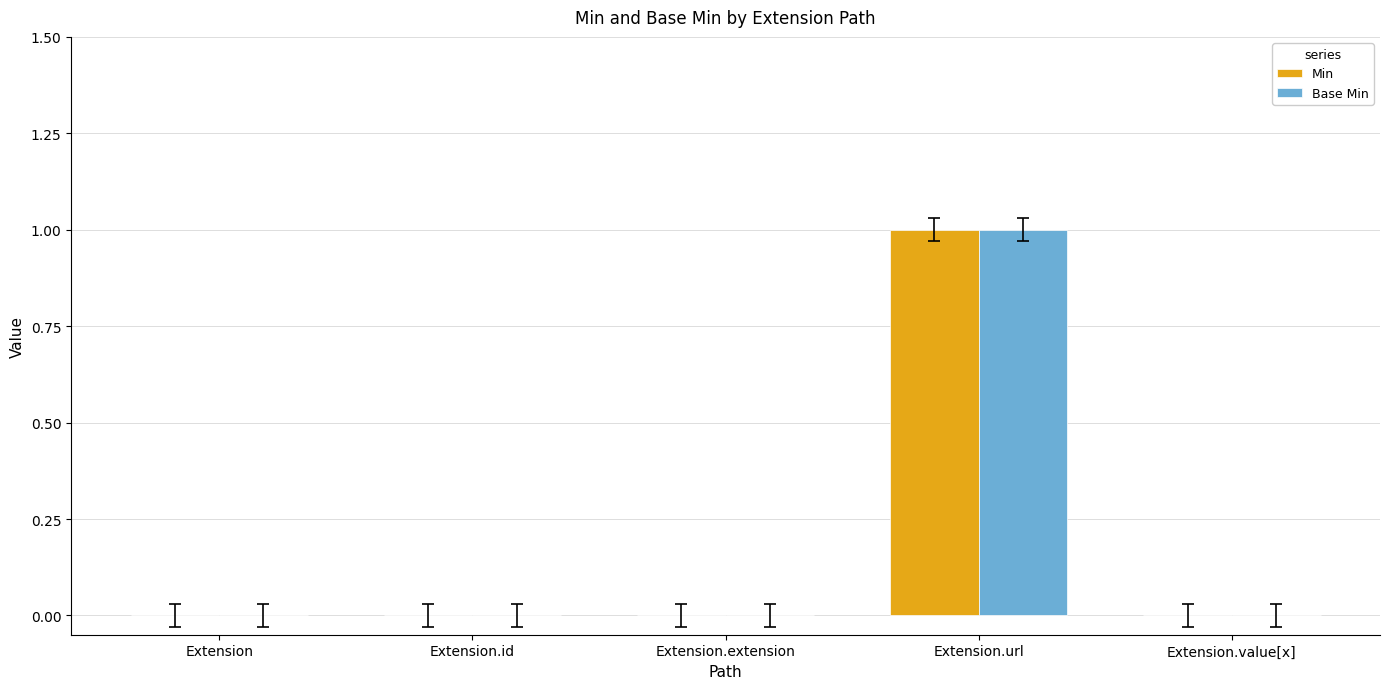

Count the Min values in the range 0 to 1.

5